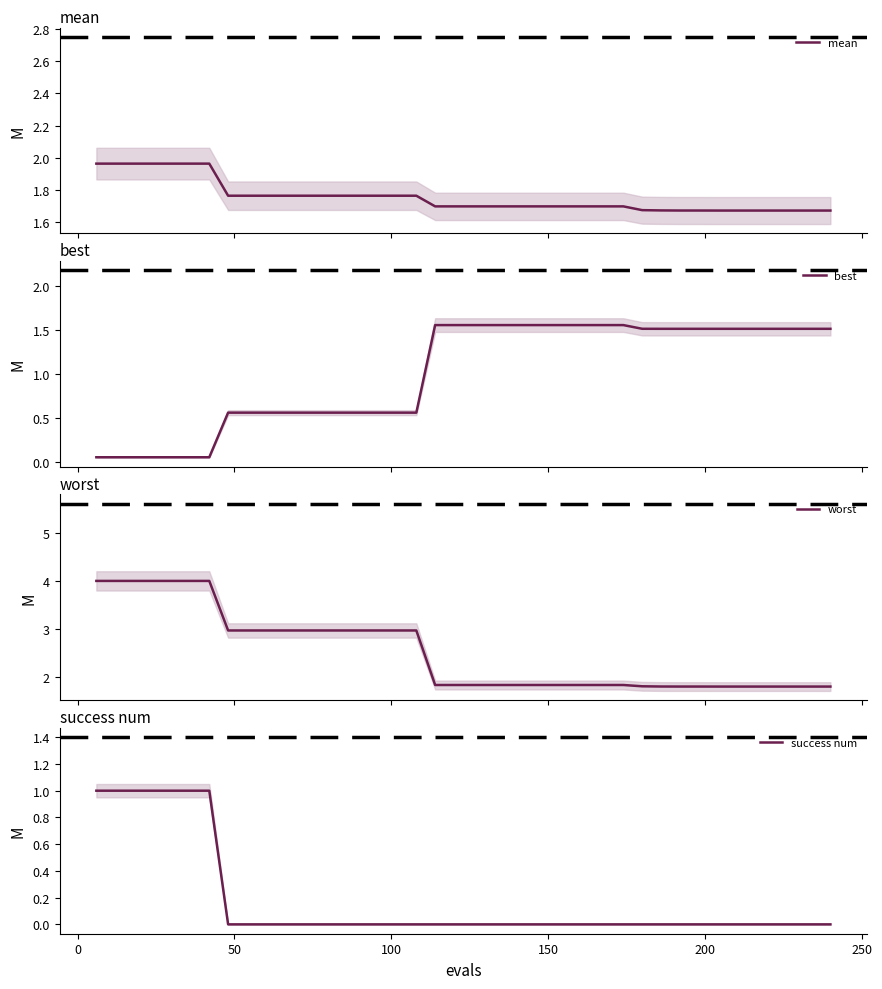

How many distinct data groups are displayed?

4